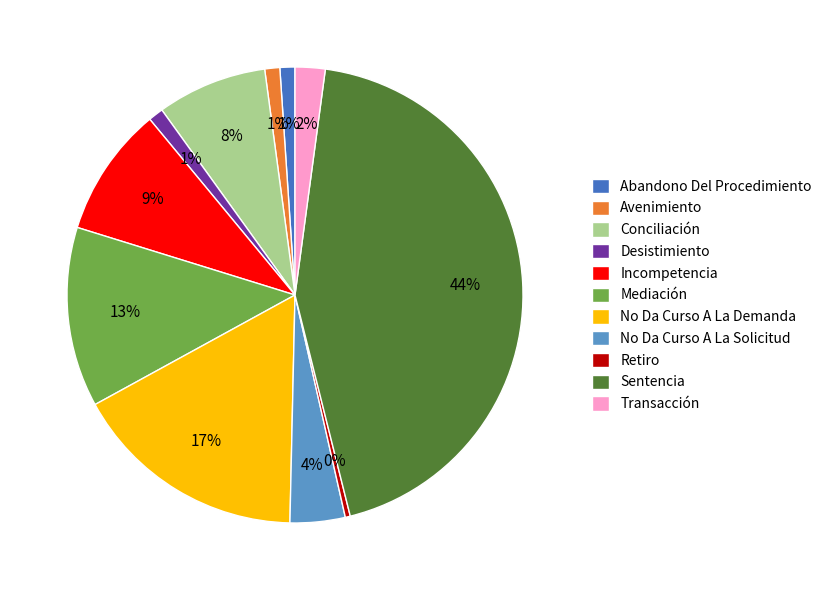

What is the largest slice in the pie chart?

Sentencia